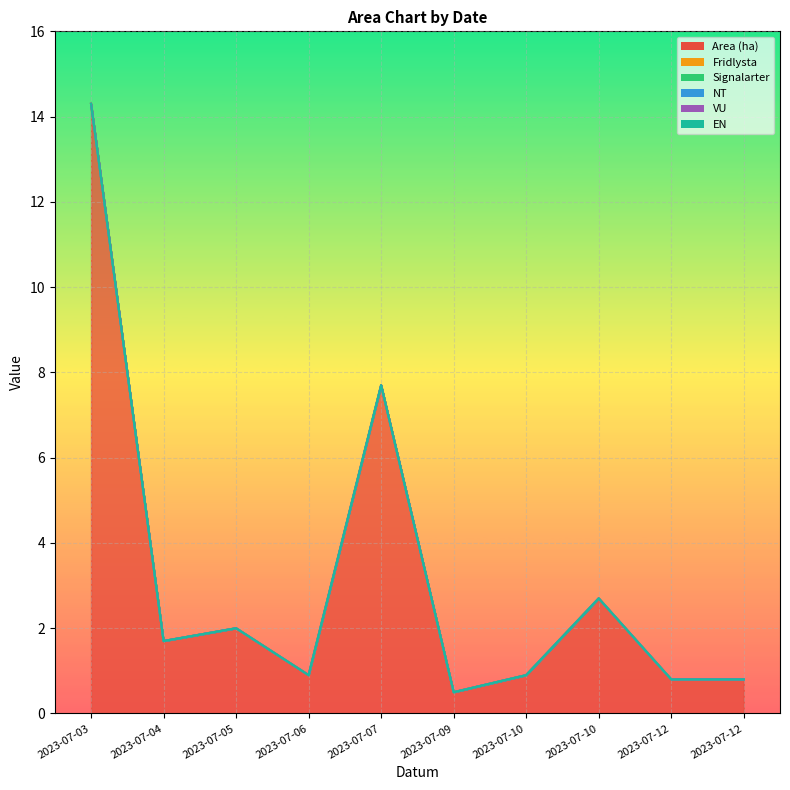

At which category does the chart reach its peak across all series?

2023-07-03